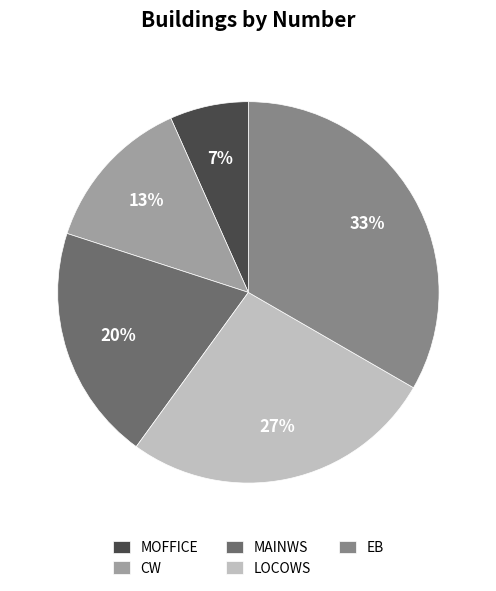

Does EB represent more than half of the total?

No